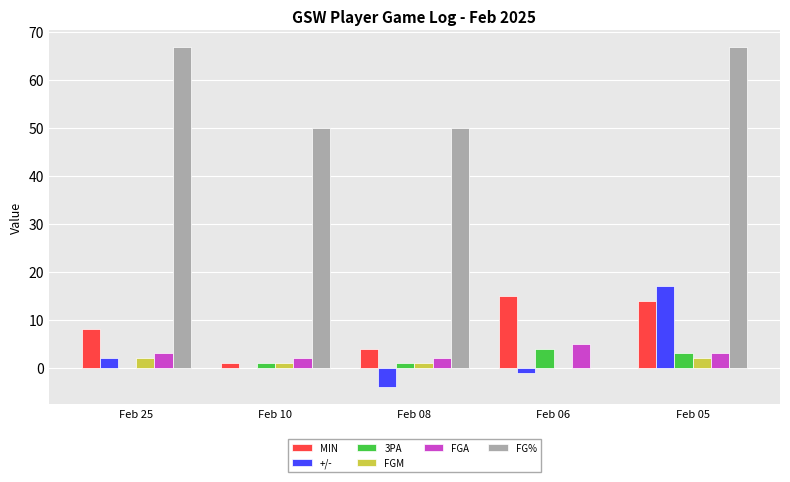

Reading right to left, what are all the values shown in this chart?

MIN: Feb 05=14.0	Feb 06=15.0	Feb 08=4.0	Feb 10=1.0	Feb 25=8.0
+/-: Feb 05=17.0	Feb 06=-1.0	Feb 08=-4.0	Feb 10=0.0	Feb 25=2.0
3PA: Feb 05=3.0	Feb 06=4.0	Feb 08=1.0	Feb 10=1.0	Feb 25=0.0
FGM: Feb 05=2.0	Feb 06=0.0	Feb 08=1.0	Feb 10=1.0	Feb 25=2.0
FGA: Feb 05=3.0	Feb 06=5.0	Feb 08=2.0	Feb 10=2.0	Feb 25=3.0
FG%: Feb 05=66.7	Feb 06=0.0	Feb 08=50.0	Feb 10=50.0	Feb 25=66.7